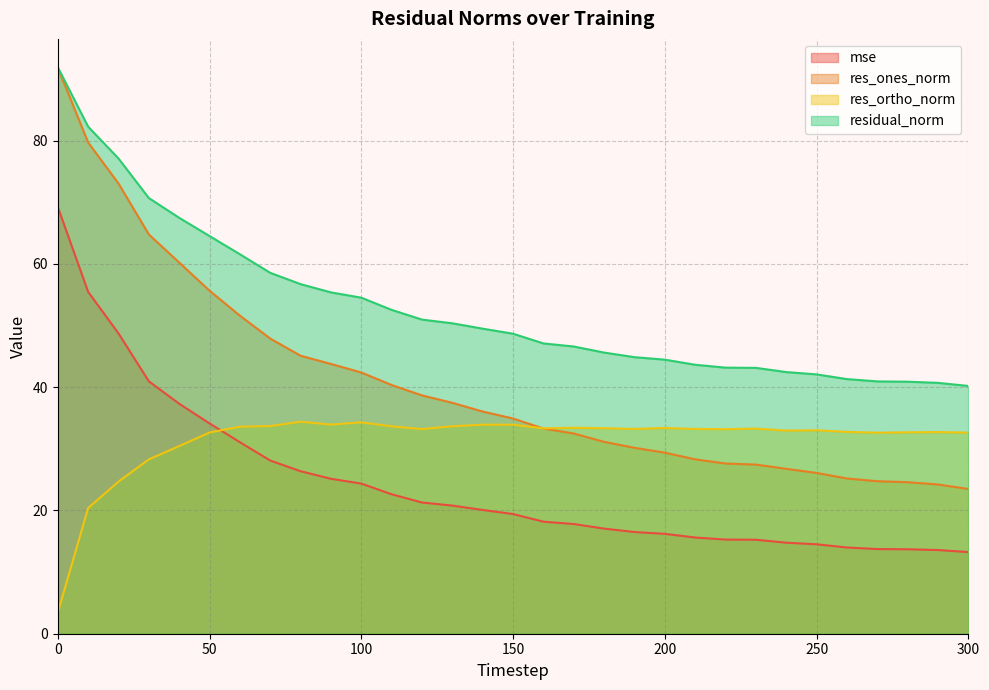

List the series in order of their peak value, lowest first.

res_ortho_norm, mse, res_ones_norm, residual_norm